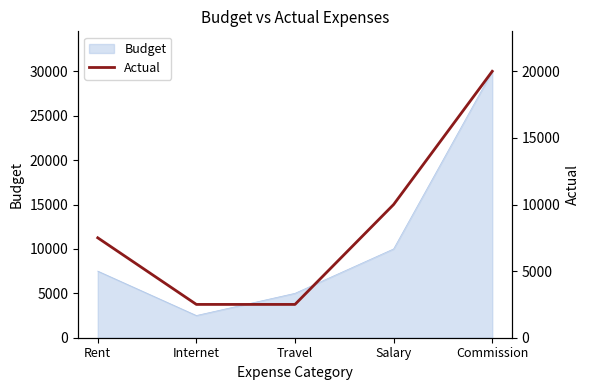

What is the label of the 1st point from the left?

Rent